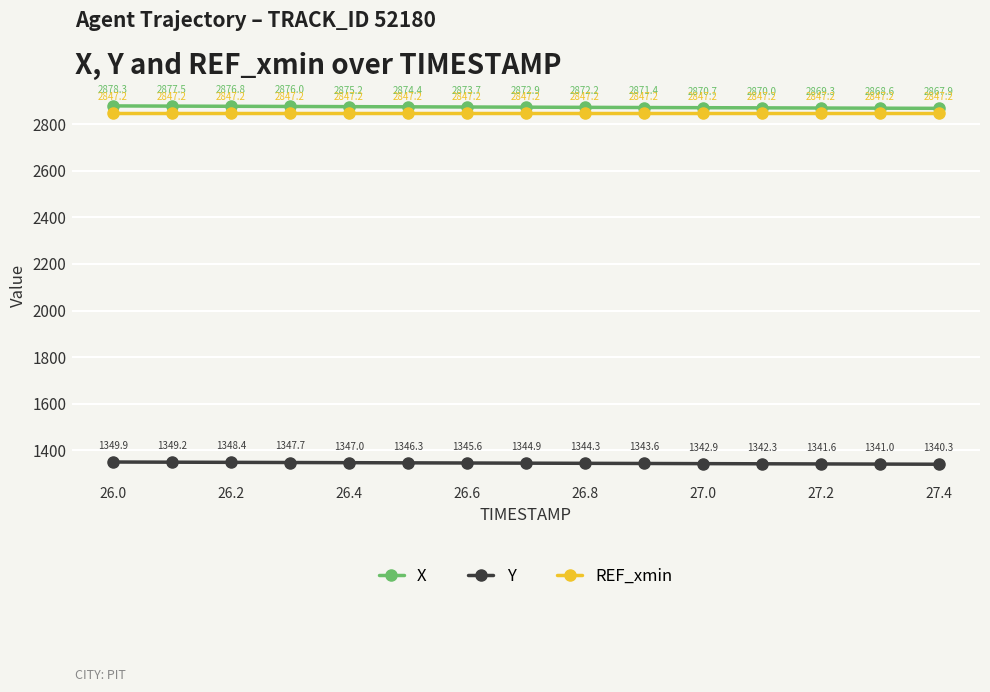

List the series in order of their peak value, highest first.

X, REF_xmin, Y